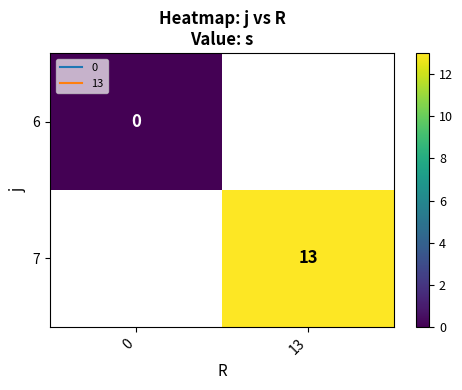

At how many categories does at least one series exceed 9?

1